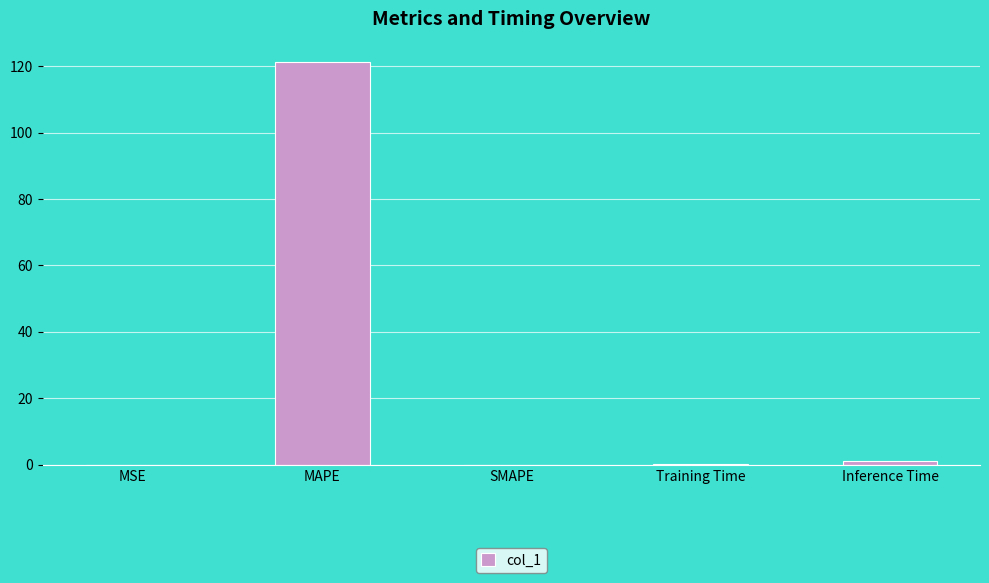

The value at MAPE is 65.5. True or false?

False